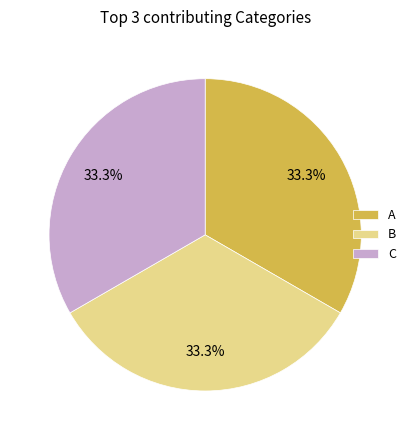

How many segments does this pie chart have?

3